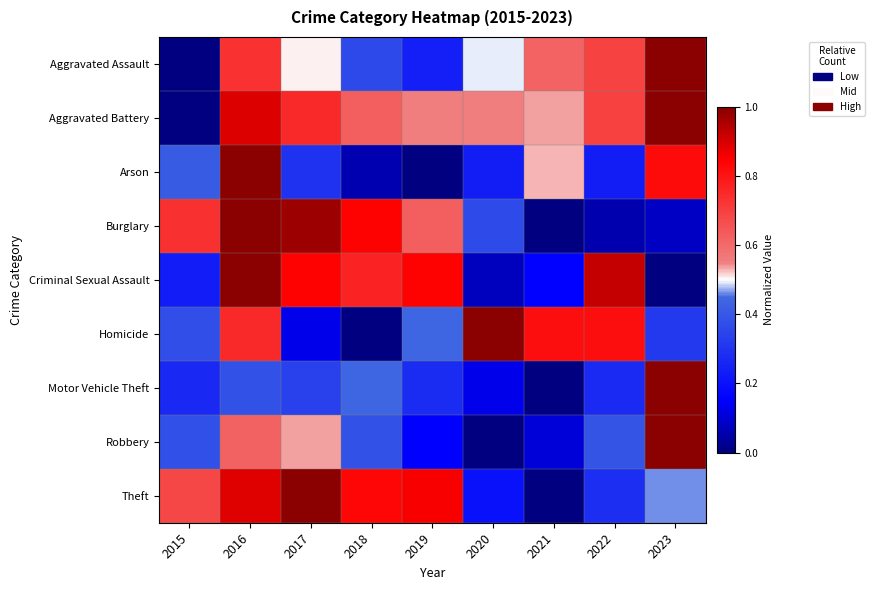

Which has a higher value, 2016 or 2022?

2016